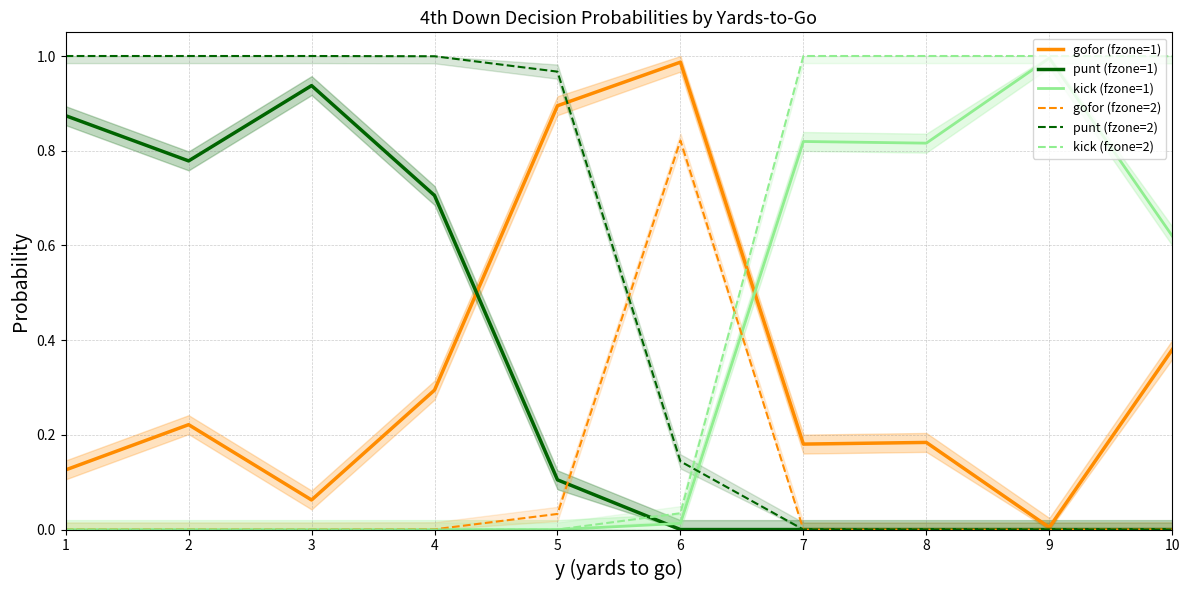

Rank the categories by kick (fzone=2) value from highest to lowest.

7, 8, 9, 10, 6, 1, 2, 3, 4, 5